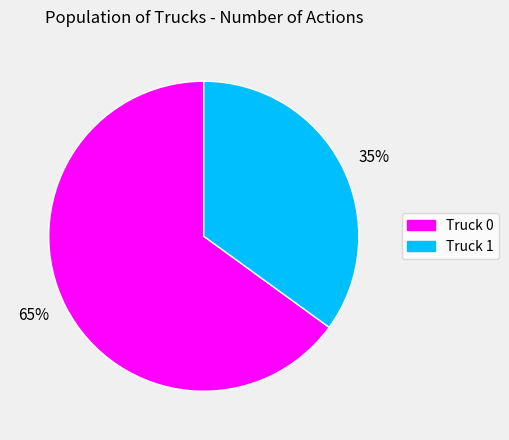

Approximately how many times larger is the value at 35% compared to 65%?

0.5